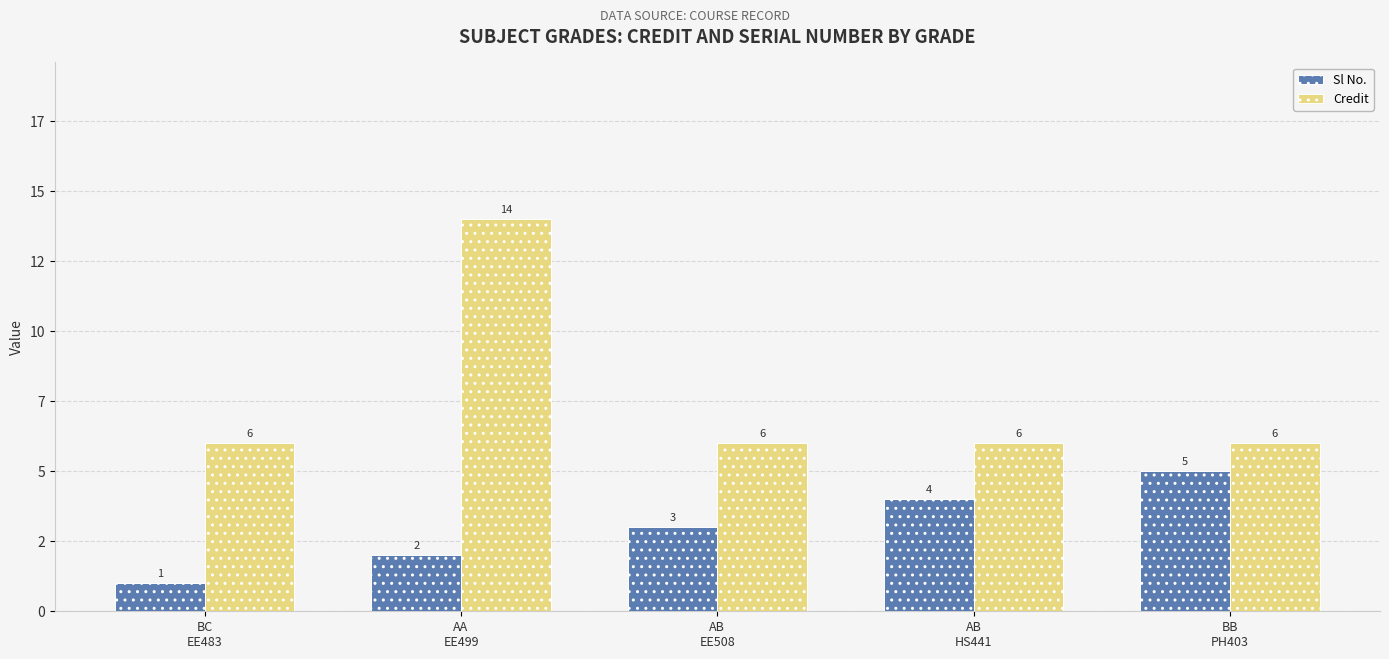

What are all the series names shown in the legend?

Sl No., Credit